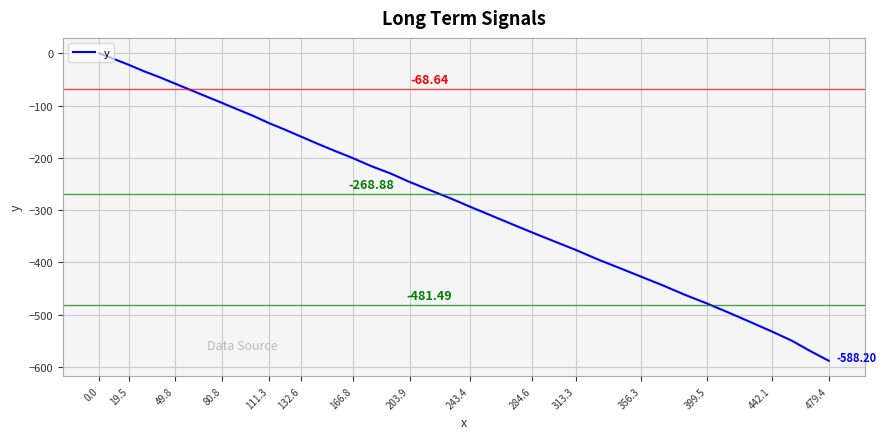

How many lines are shown in the chart?

1